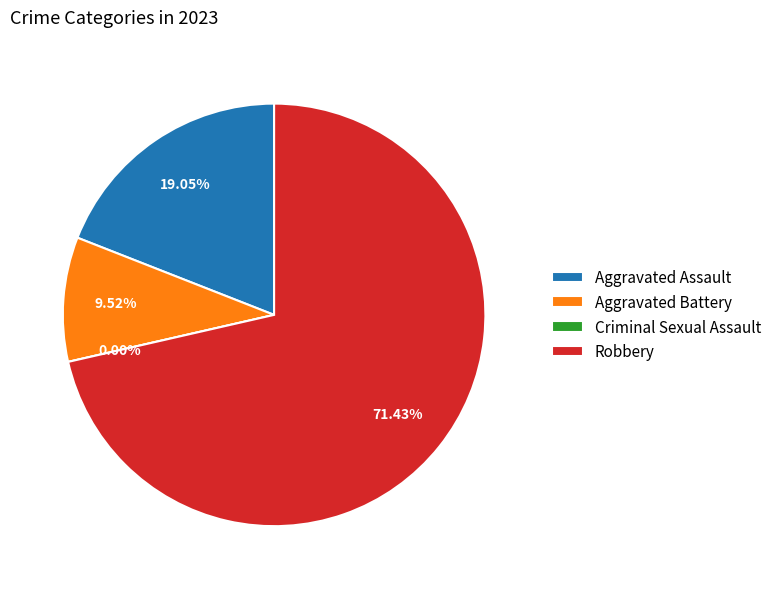

Rank the categories by value from highest to lowest.

Robbery, Aggravated Assault, Aggravated Battery, Criminal Sexual Assault